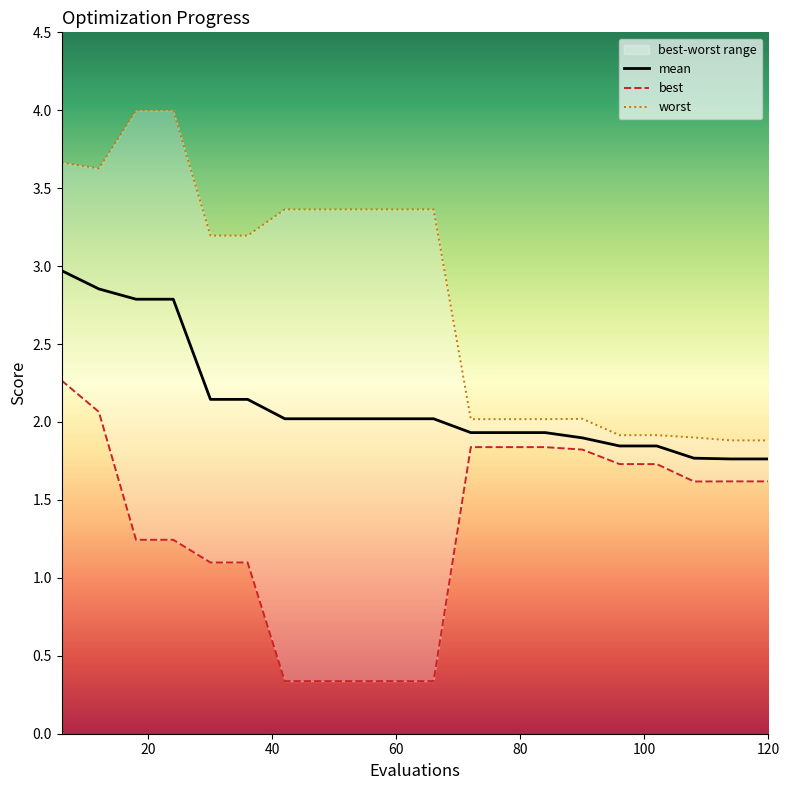

What is the highest value of the mean series?

3.0